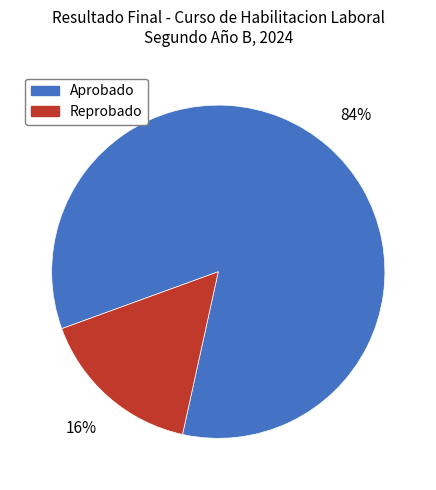

To the nearest percent, what percentage of the pie is Aprobado?

84%